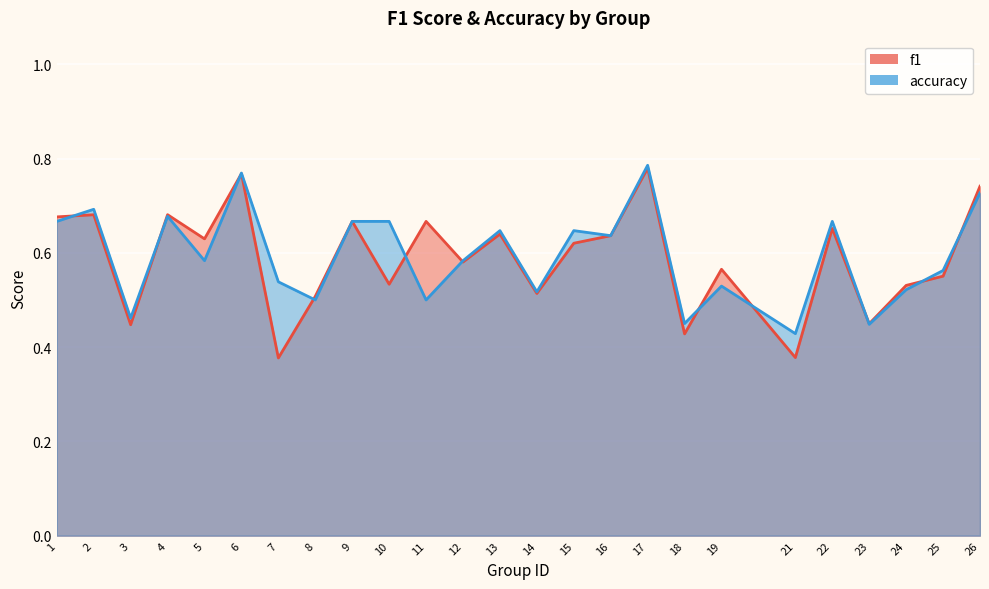

After their last crossing, which series has the higher values: accuracy or f1?

f1